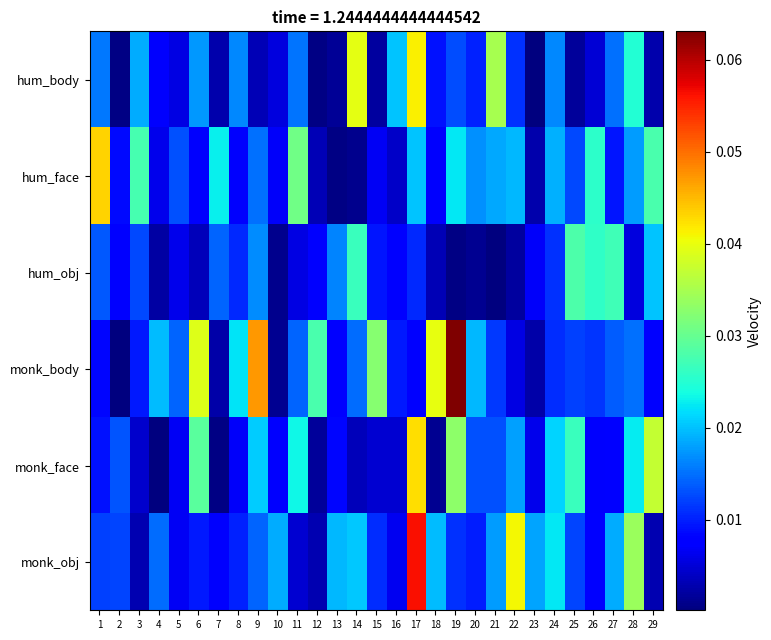

Reading left to right, list all the values displayed in this chart.

hum_body: 1=0.0	2=0.0	3=0.0	4=0.0	5=0.0	6=0.0	7=0.0	8=0.0	9=0.0	10=0.0	11=0.0	12=0.0	13=0.0	14=0.0	15=0.0	16=0.0	17=0.0	18=0.0	19=0.0	20=0.0	21=0.0	22=0.0	23=0.0	24=0.0	25=0.0	26=0.0	27=0.0	28=0.0	29=0.0
hum_face: 1=0.0	2=0.0	3=0.0	4=0.0	5=0.0	6=0.0	7=0.0	8=0.0	9=0.0	10=0.0	11=0.0	12=0.0	13=0.0	14=0.0	15=0.0	16=0.0	17=0.0	18=0.0	19=0.0	20=0.0	21=0.0	22=0.0	23=0.0	24=0.0	25=0.0	26=0.0	27=0.0	28=0.0	29=0.0
hum_obj: 1=0.0	2=0.0	3=0.0	4=0.0	5=0.0	6=0.0	7=0.0	8=0.0	9=0.0	10=0.0	11=0.0	12=0.0	13=0.0	14=0.0	15=0.0	16=0.0	17=0.0	18=0.0	19=0.0	20=0.0	21=0.0	22=0.0	23=0.0	24=0.0	25=0.0	26=0.0	27=0.0	28=0.0	29=0.0
monk_body: 1=0.0	2=0.0	3=0.0	4=0.0	5=0.0	6=0.0	7=0.0	8=0.0	9=0.0	10=0.0	11=0.0	12=0.0	13=0.0	14=0.0	15=0.0	16=0.0	17=0.0	18=0.0	19=0.1	20=0.0	21=0.0	22=0.0	23=0.0	24=0.0	25=0.0	26=0.0	27=0.0	28=0.0	29=0.0
monk_face: 1=0.0	2=0.0	3=0.0	4=0.0	5=0.0	6=0.0	7=0.0	8=0.0	9=0.0	10=0.0	11=0.0	12=0.0	13=0.0	14=0.0	15=0.0	16=0.0	17=0.0	18=0.0	19=0.0	20=0.0	21=0.0	22=0.0	23=0.0	24=0.0	25=0.0	26=0.0	27=0.0	28=0.0	29=0.0
monk_obj: 1=0.0	2=0.0	3=0.0	4=0.0	5=0.0	6=0.0	7=0.0	8=0.0	9=0.0	10=0.0	11=0.0	12=0.0	13=0.0	14=0.0	15=0.0	16=0.0	17=0.1	18=0.0	19=0.0	20=0.0	21=0.0	22=0.0	23=0.0	24=0.0	25=0.0	26=0.0	27=0.0	28=0.0	29=0.0